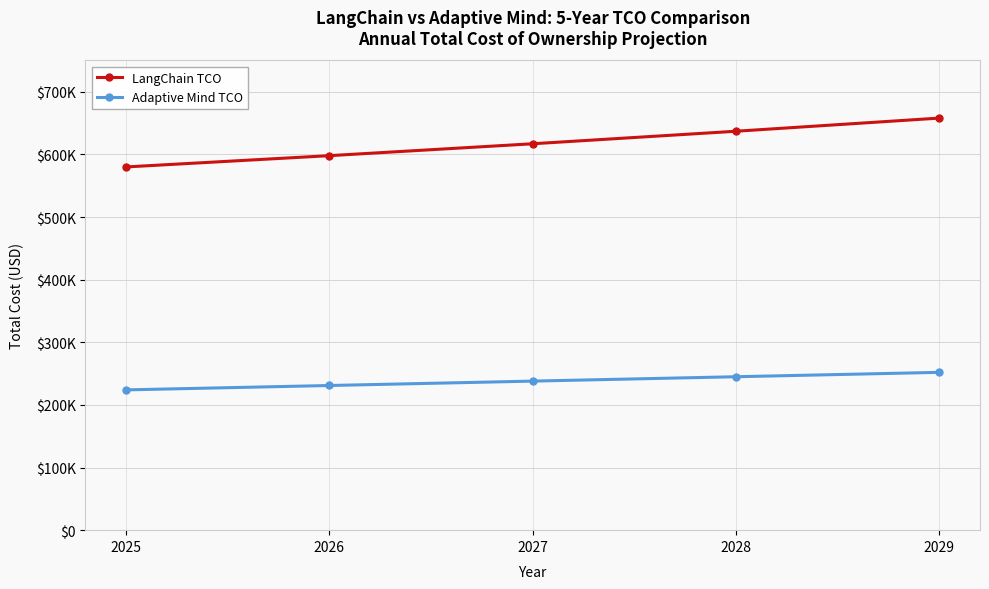

Is it true that LangChain TCO equals 1071230 at 2029?

False